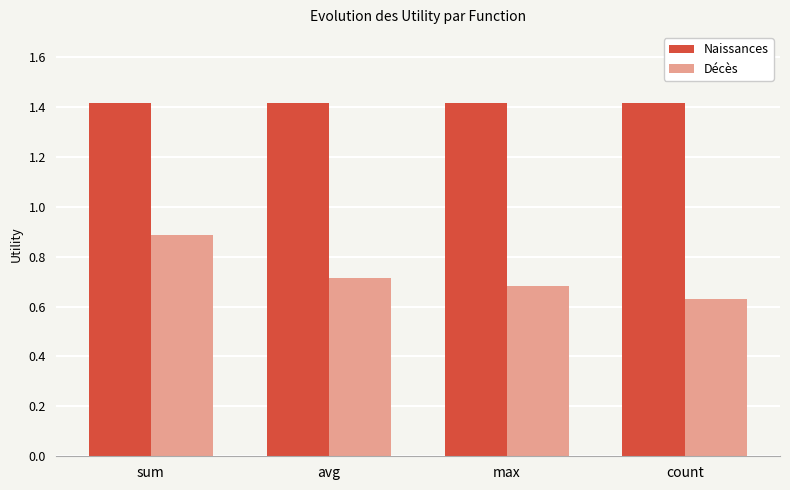

How many categories are shown in the chart?

4